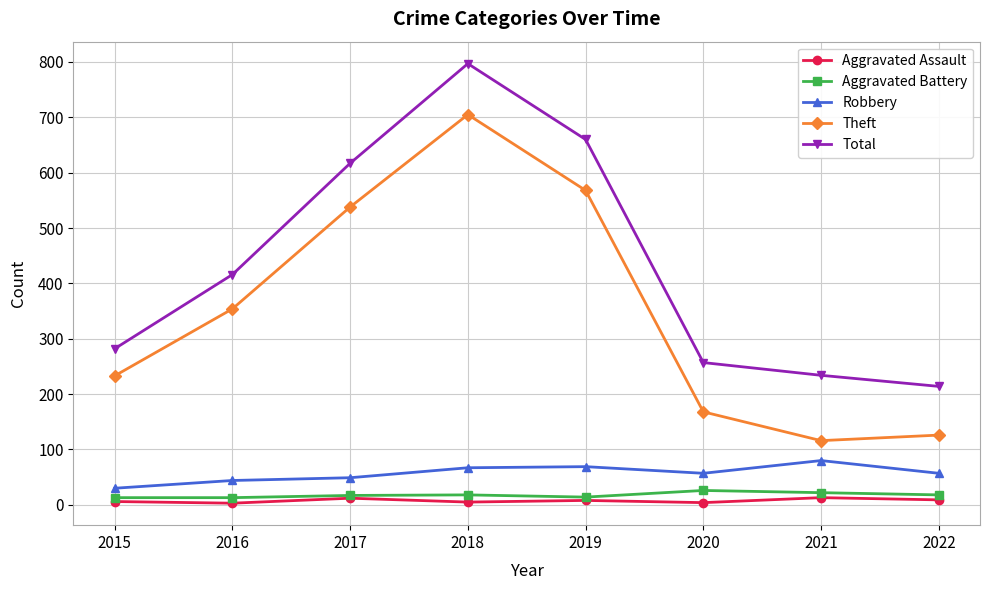

At which category does Theft reach its first local peak?

2018